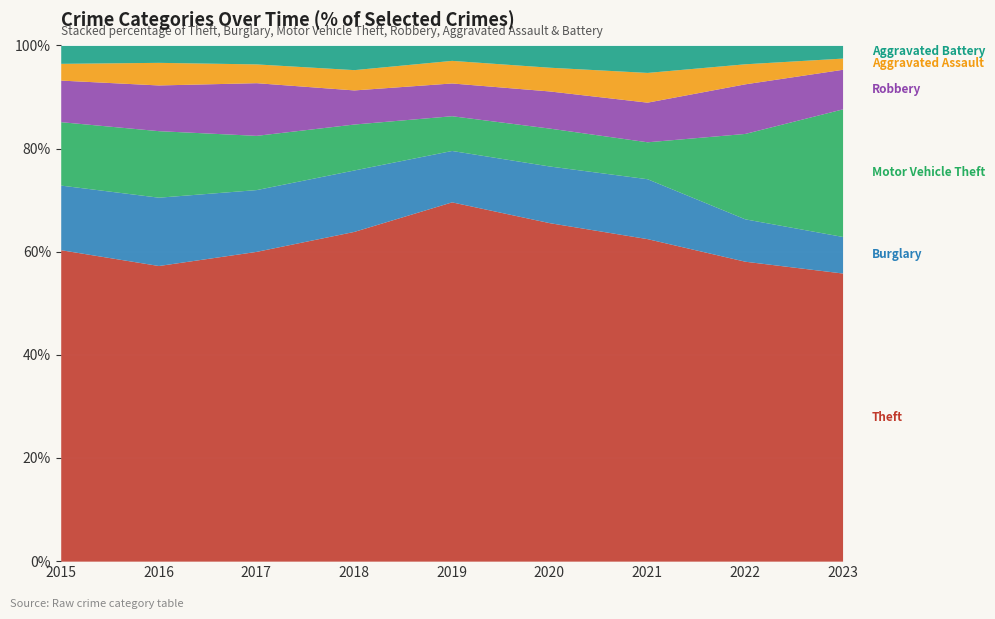

What is the total value across all series at 2023?

100.0